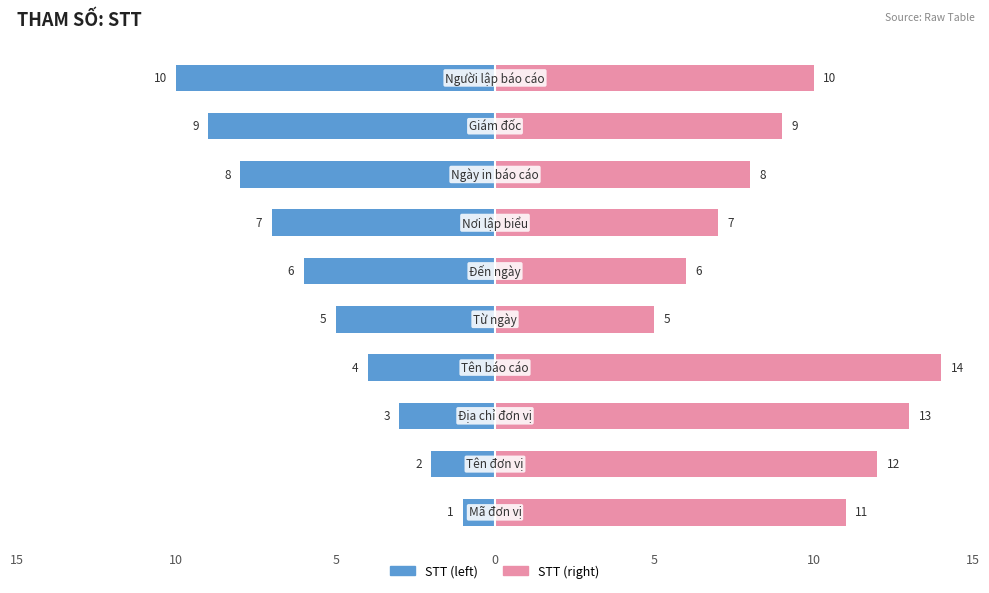

What is the difference between the maximum and minimum values in the STT (right) series?

9